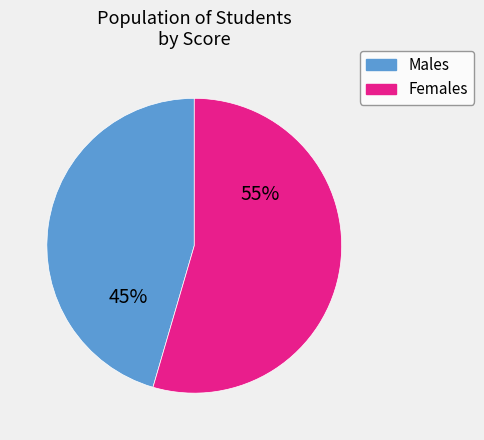

To the nearest percent, what is the average slice percentage?

50%